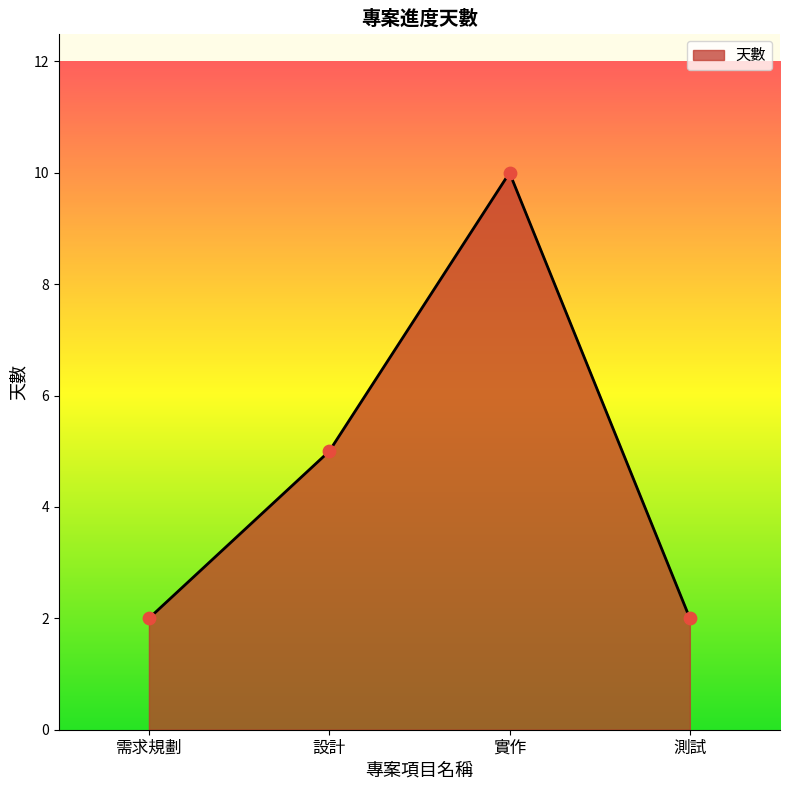

What is the ratio of the value at 測試 to the value at 實作?

0.2